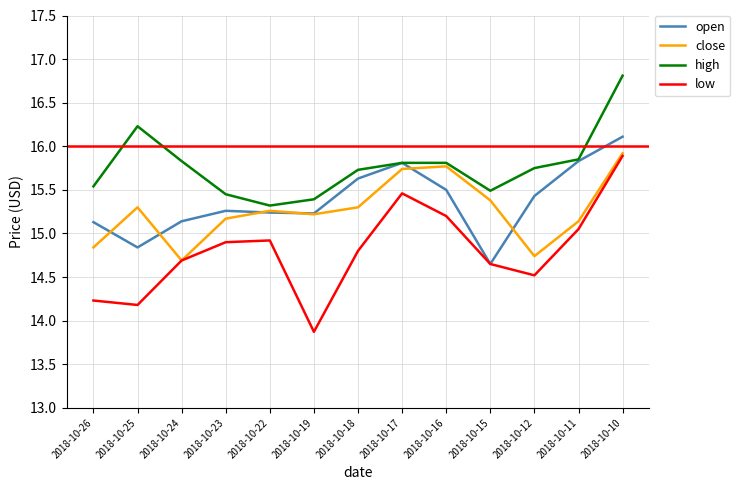

Does the chart display data point markers on the line(s)?

No